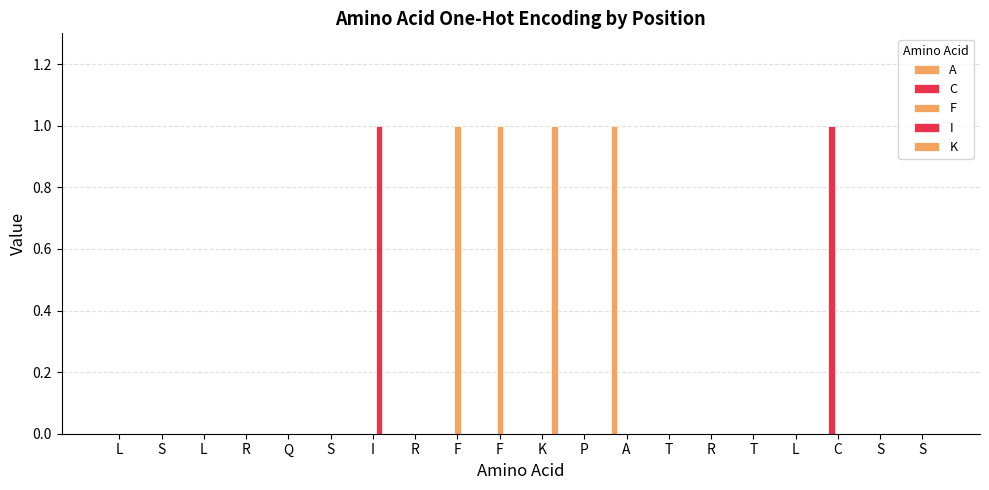

Reading left to right, what are all the values shown in this chart?

A: 0	0	0	0	0	0	0	0	0	0	0	0	1	0	0	0	0	0	0	0
C: 0	0	0	0	0	0	0	0	0	0	0	0	0	0	0	0	0	1	0	0
F: 0	0	0	0	0	0	0	0	1	1	0	0	0	0	0	0	0	0	0	0
I: 0	0	0	0	0	0	1	0	0	0	0	0	0	0	0	0	0	0	0	0
K: 0	0	0	0	0	0	0	0	0	0	1	0	0	0	0	0	0	0	0	0